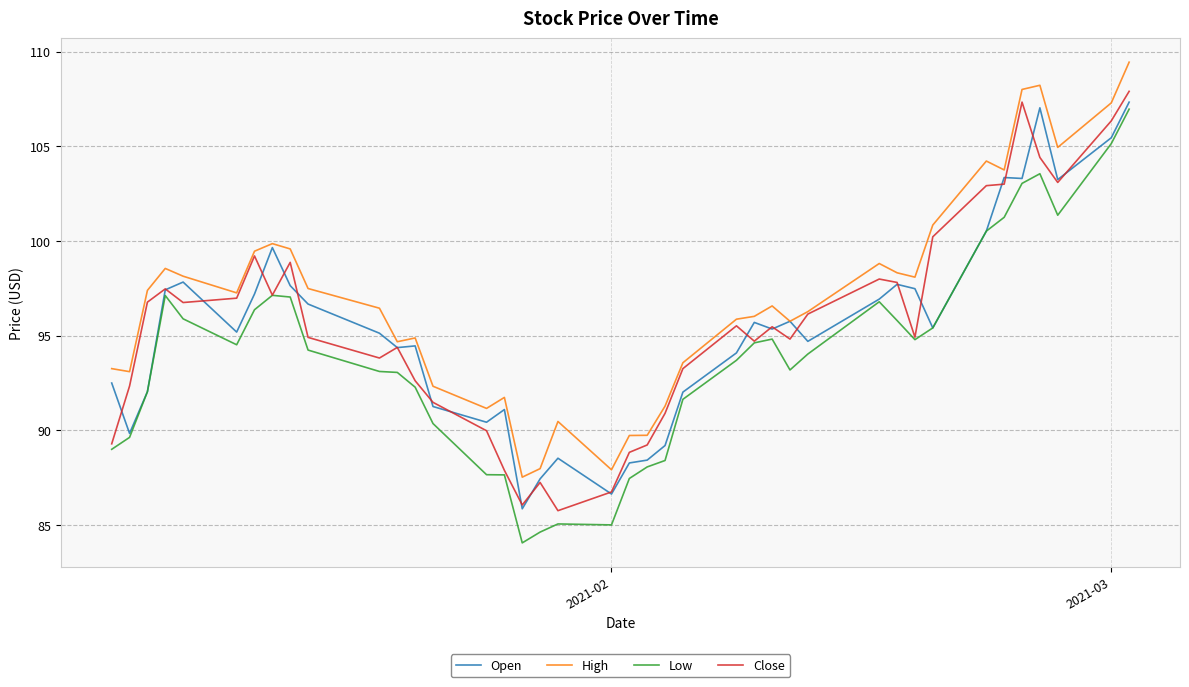

What is the smallest value displayed?

84.1